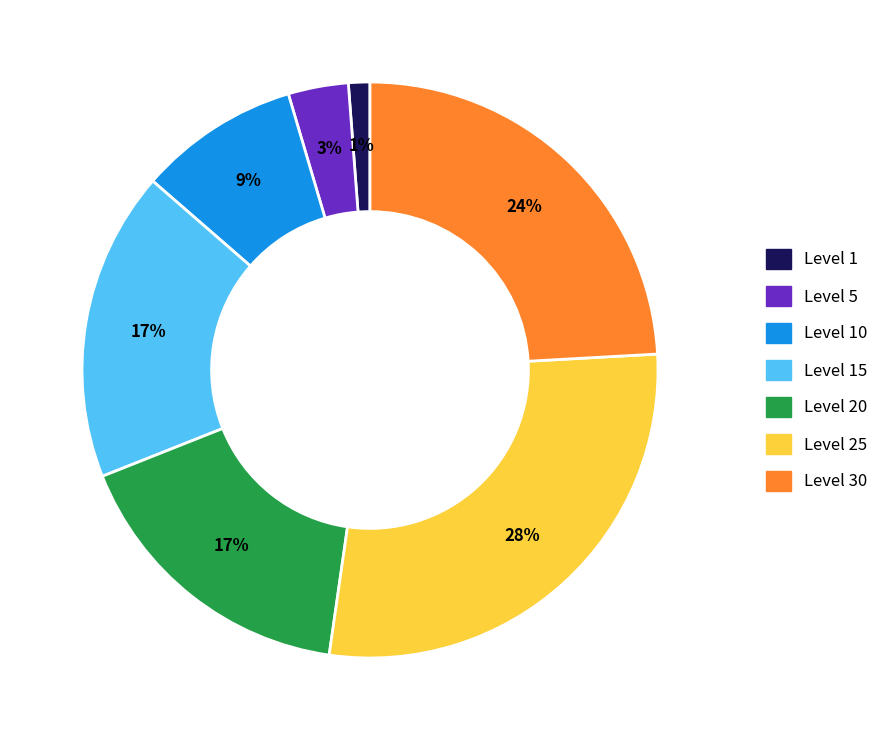

To the nearest percent, what is the average slice percentage?

14%